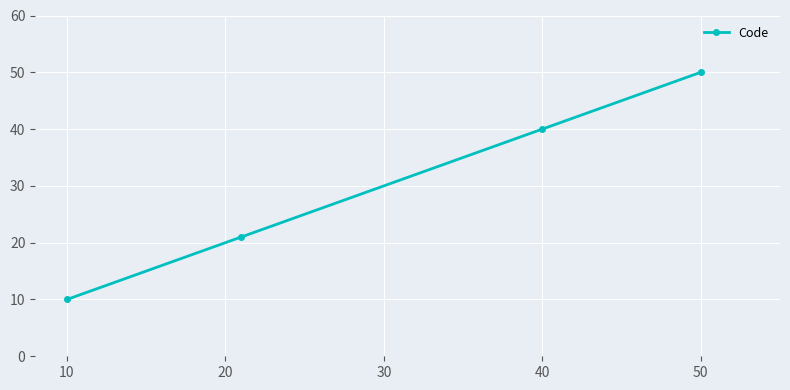

What is the smallest value displayed?

10